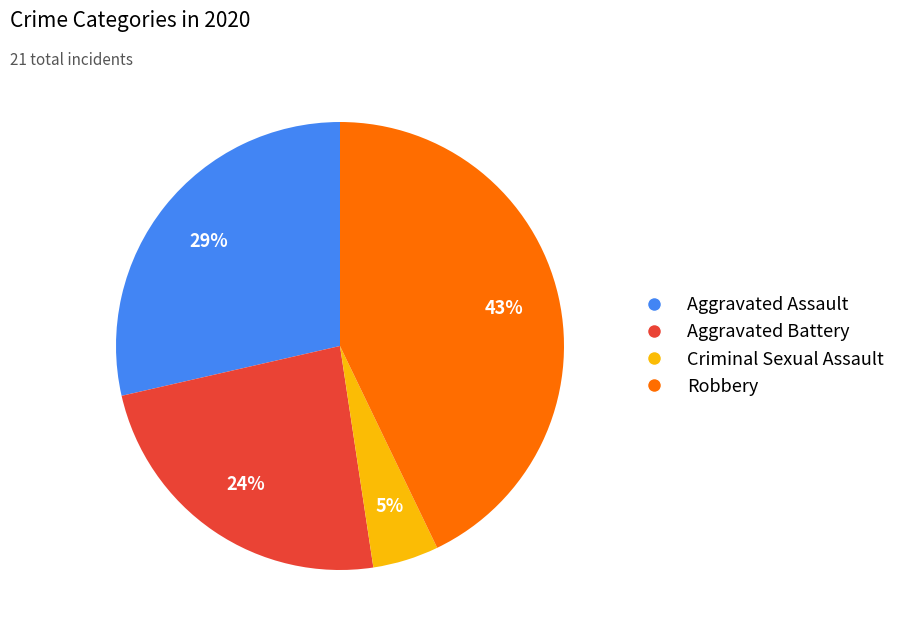

How many segments does this pie chart have?

4